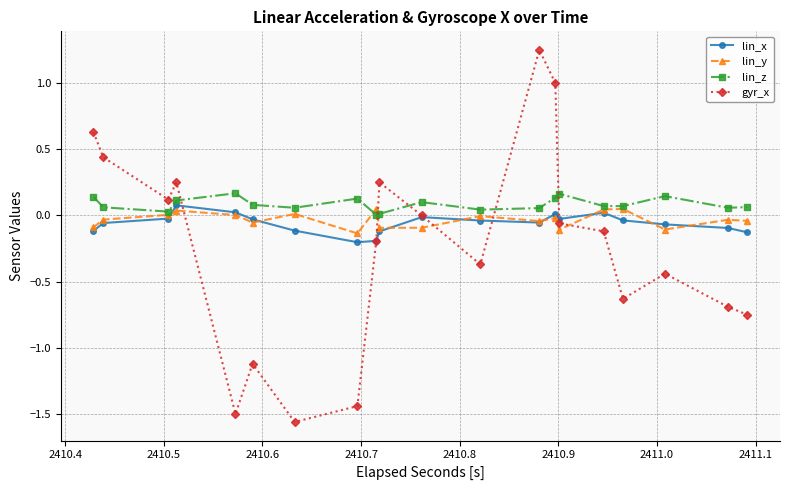

Does the chart have visible grid lines?

Yes